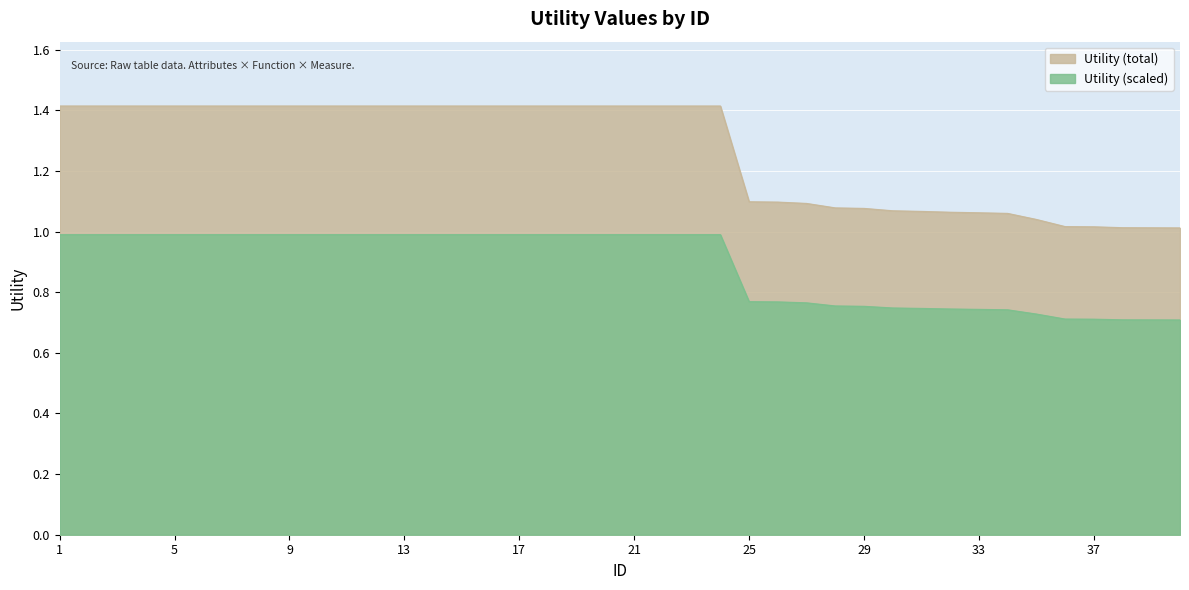

Rank the categories by value from lowest to highest.

40, 39, 38, 37, 36, 35, 34, 33, 32, 31, 30, 29, 28, 27, 26, 25, 1, 2, 3, 4, 5, 6, 7, 8, 9, 10, 11, 12, 13, 14, 15, 16, 17, 18, 19, 20, 21, 22, 23, 24